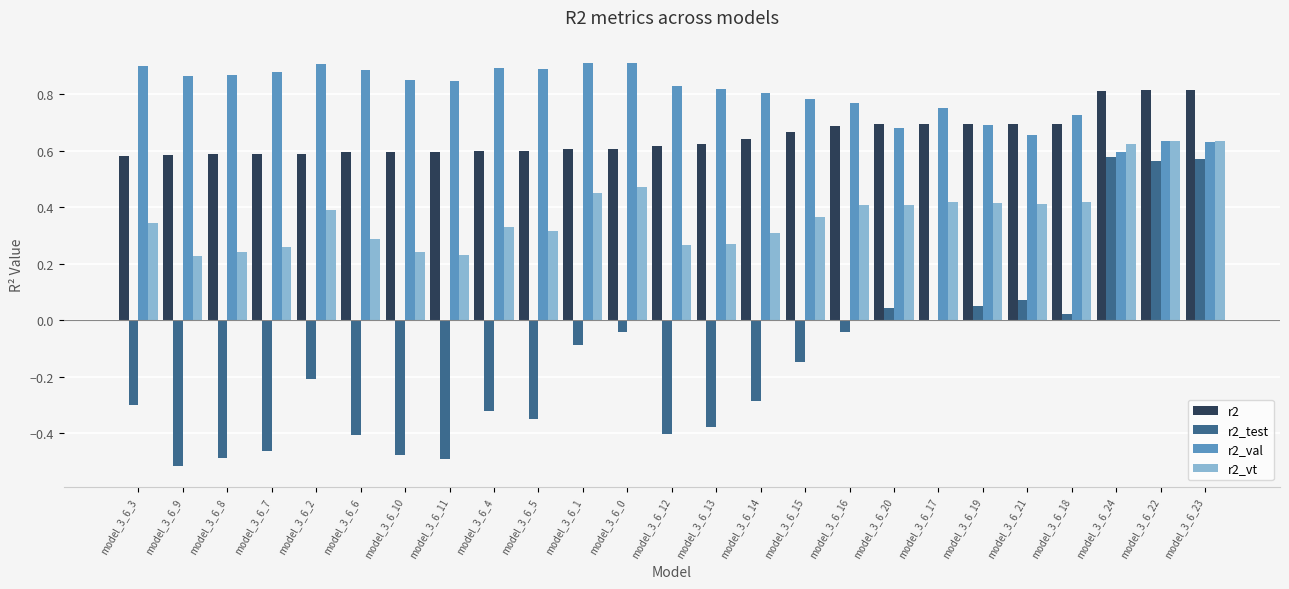

Between model_3_6_8 and model_3_6_16, which series saw the biggest shift?

r2_test